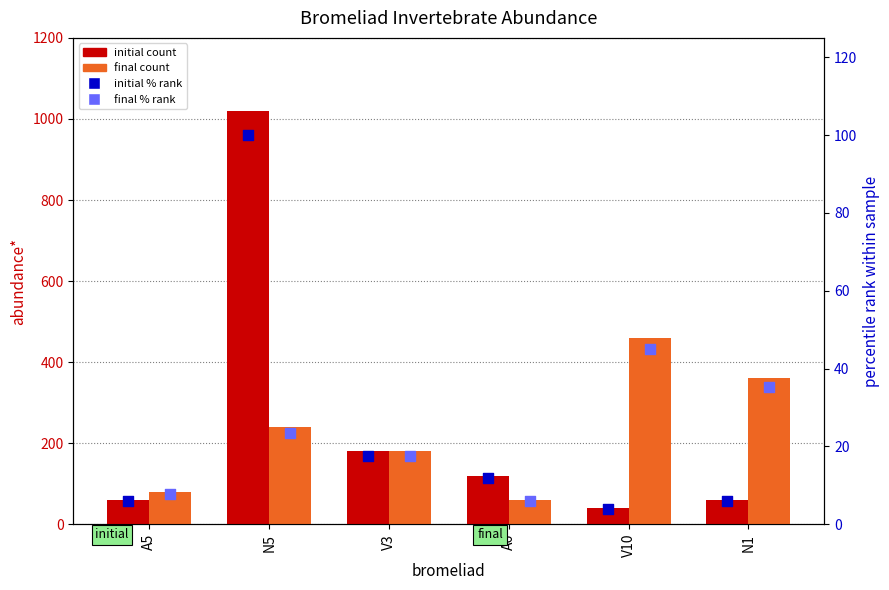

What is the total value across all series at A6?

197.7